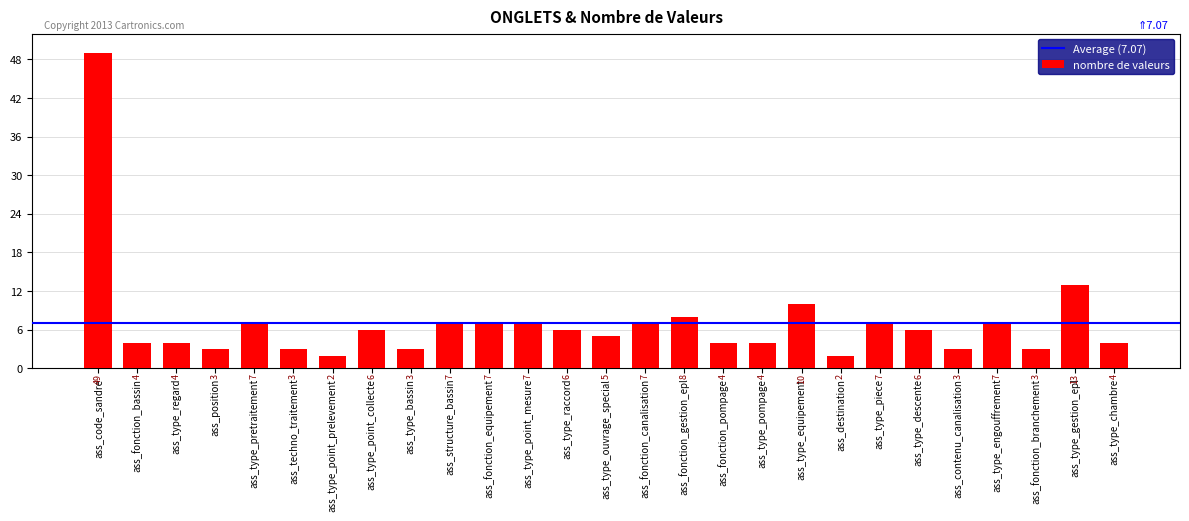

Approximately how many times larger is the value at ass_code_sandre compared to ass_fonction_equipement?

7.0